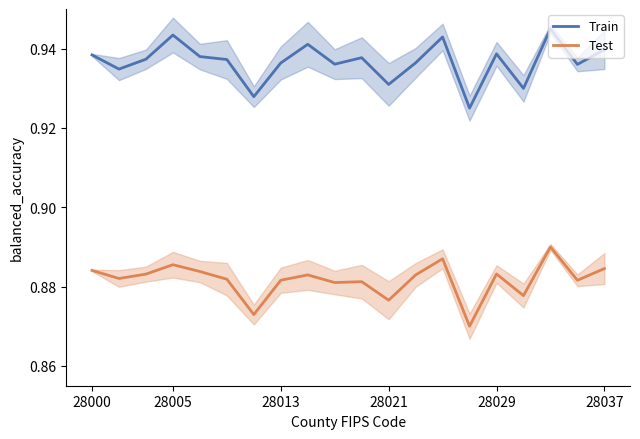

What are all the series names shown in the legend?

Train, Test